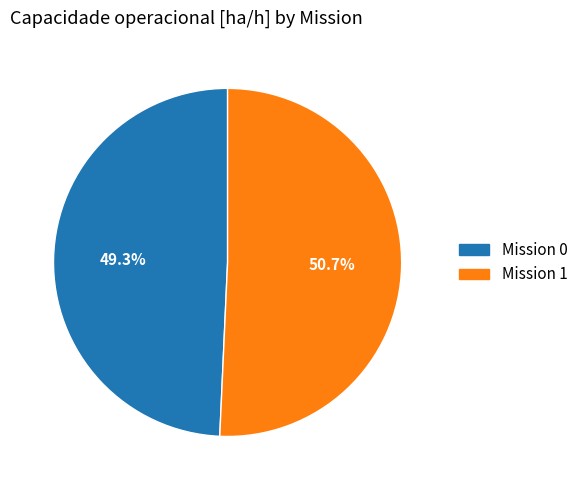

Is there a majority slice in this chart?

Yes